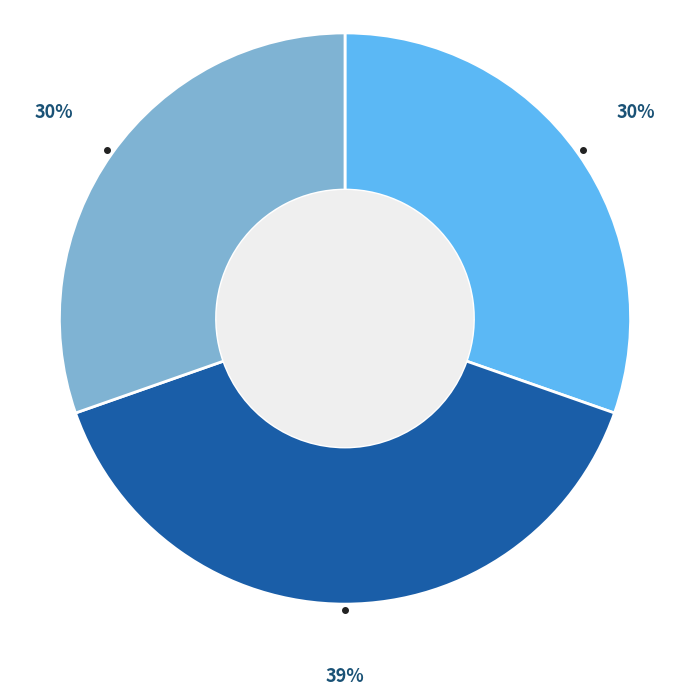

Is there a majority slice in this chart?

No